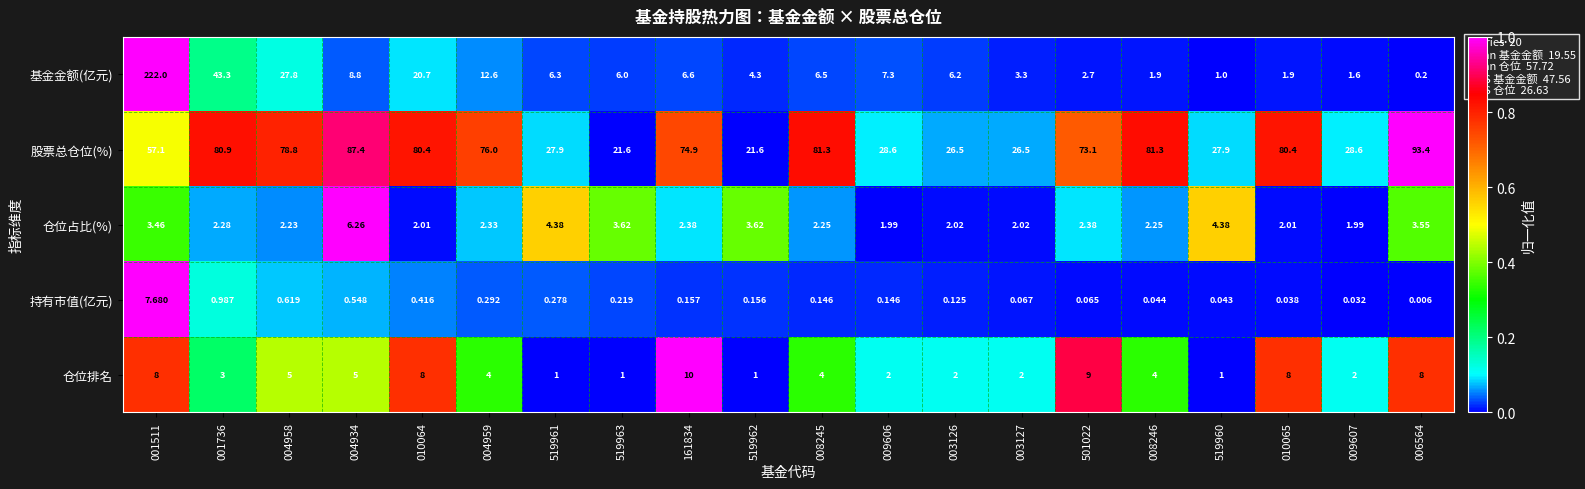

Which series has the largest total across all categories?

股票总仓位(%)